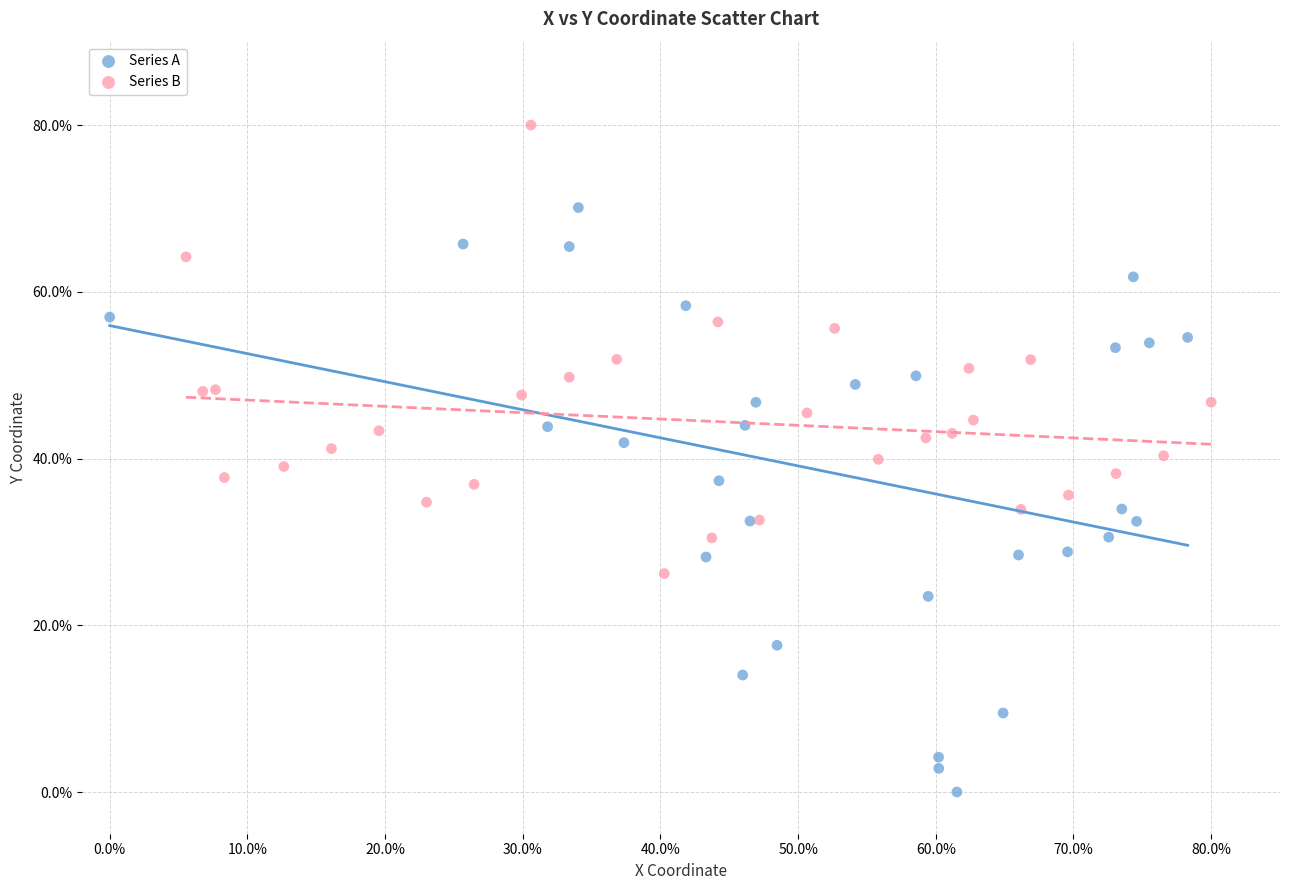

What are all the series names shown in the legend?

Series A, Series B